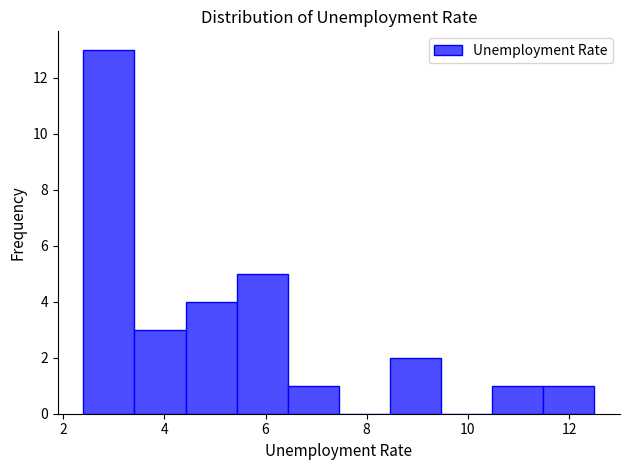

How tall is the bar that spans 4.4 to 5.4 on the x-axis? Neither the bar edges nor the heights are printed on the chart, so give them approximately, as read against the axes.

4